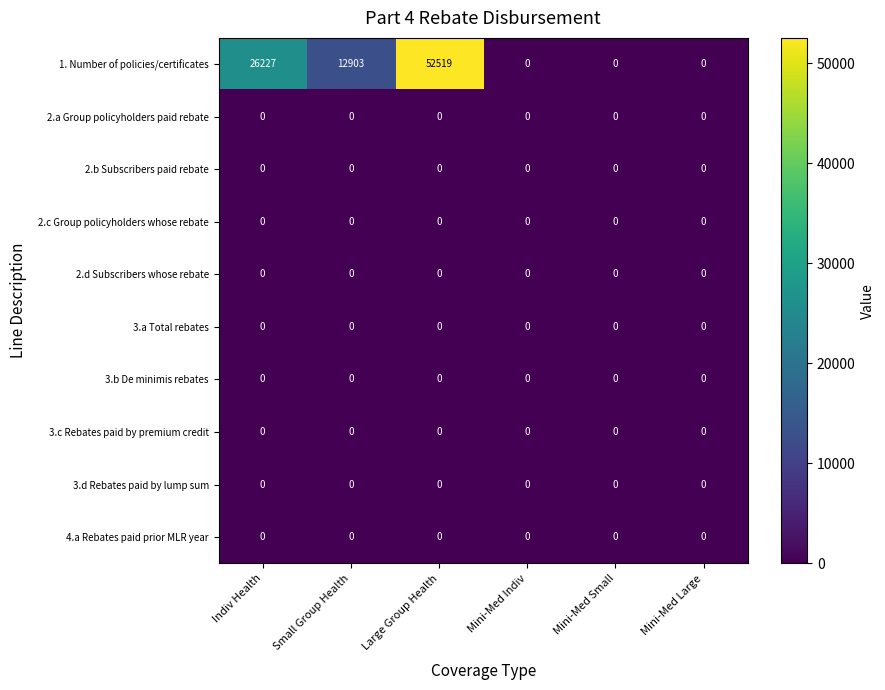

At which category does the chart reach its peak across all series?

Large Group Health